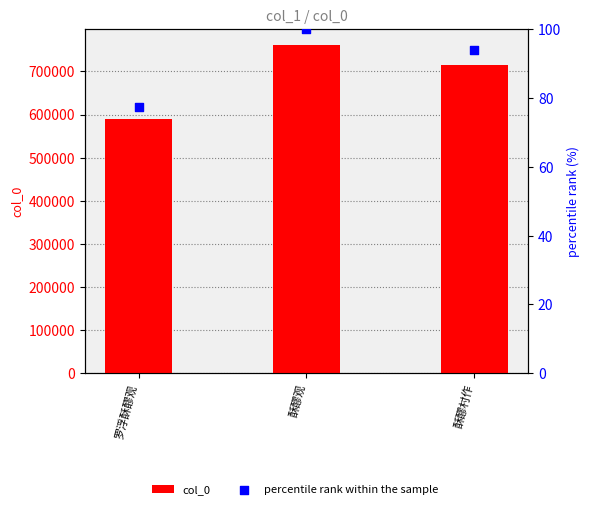

Which series reaches the maximum Y coordinate?

col_0